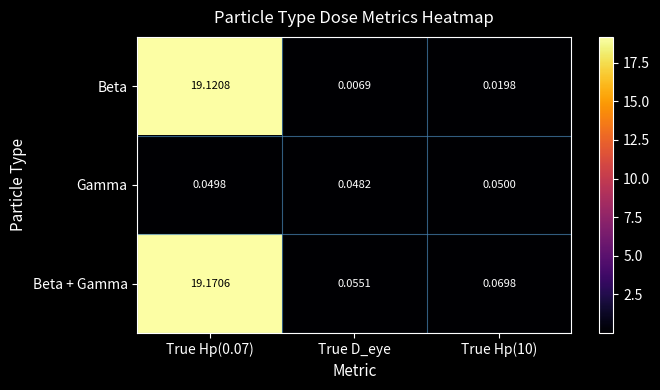

At which label is Gamma closest to 0?

True D_eye